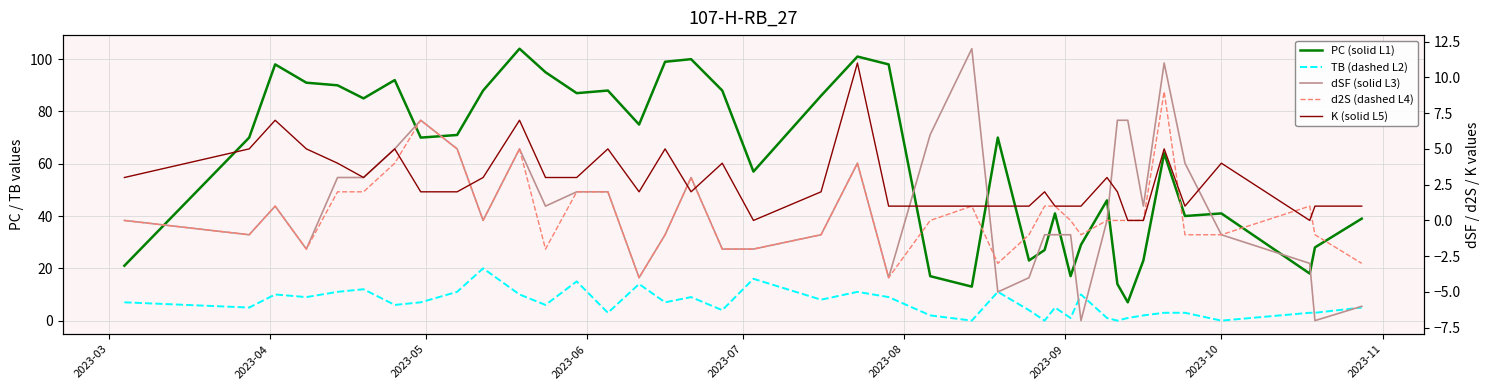

Is this an area chart (filled region under the line)?

No